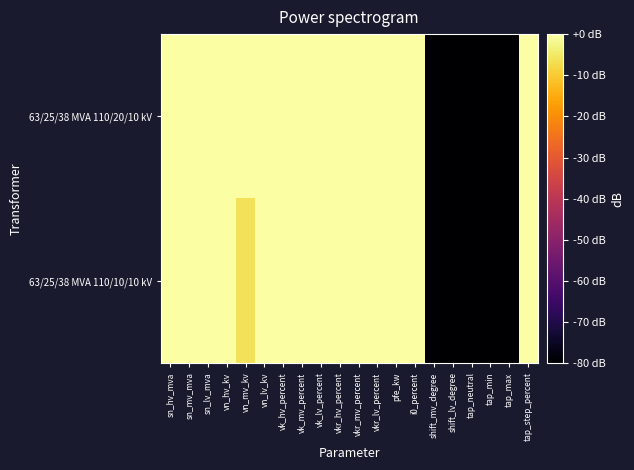

Rank the series by their average value, from highest to lowest.

63/25/38 MVA 110/20/10 kV, 63/25/38 MVA 110/10/10 kV